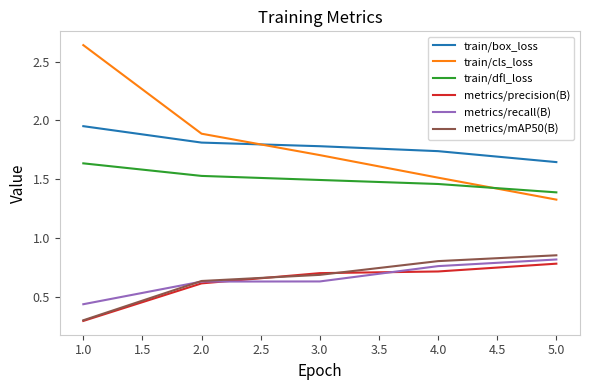

True or false: metrics/precision(B) has more than 2 interior local peaks.

False